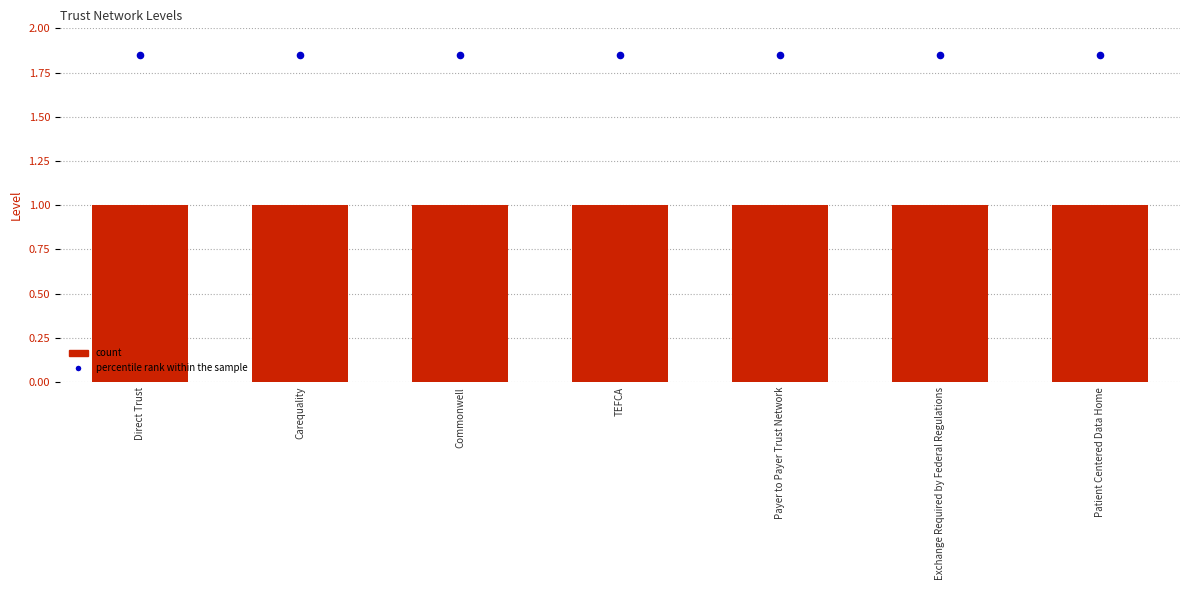

Which series has the largest Y range (max minus min)?

Level